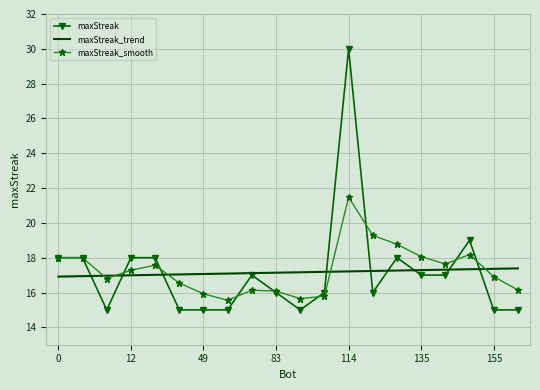

What is the smallest value displayed?

15.0